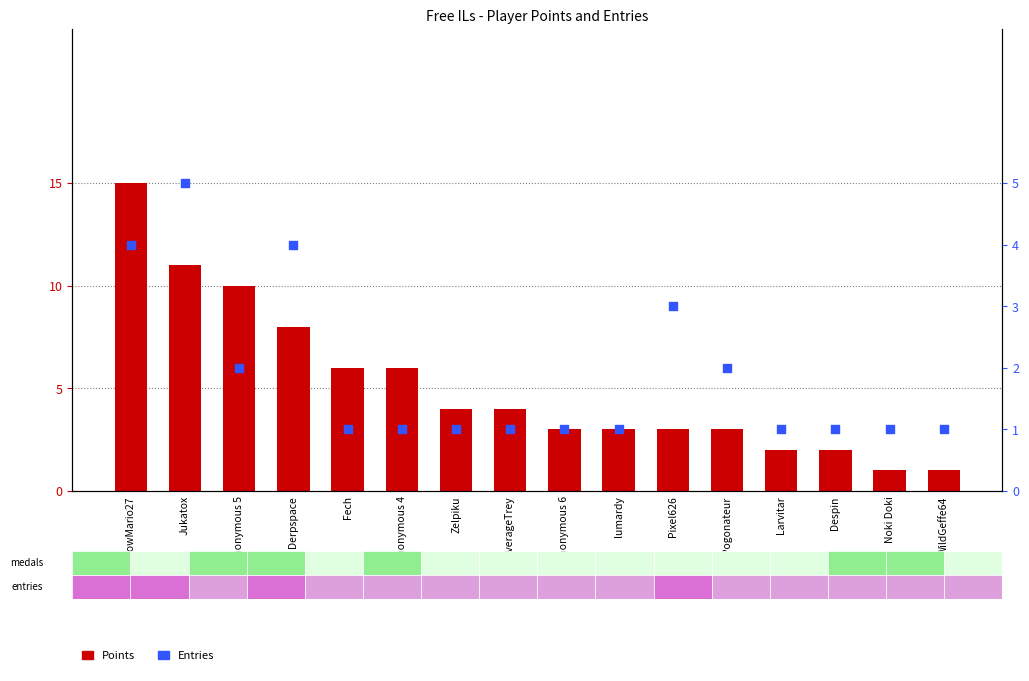

What are all the series names shown in the legend?

Points, Entries